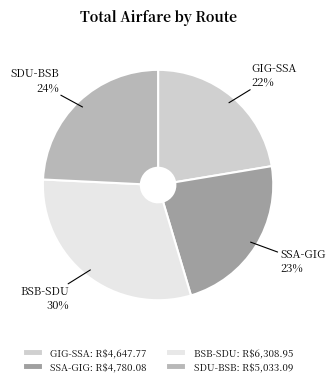

Between BSB-SDU and SDU-BSB, which is larger?

BSB-SDU